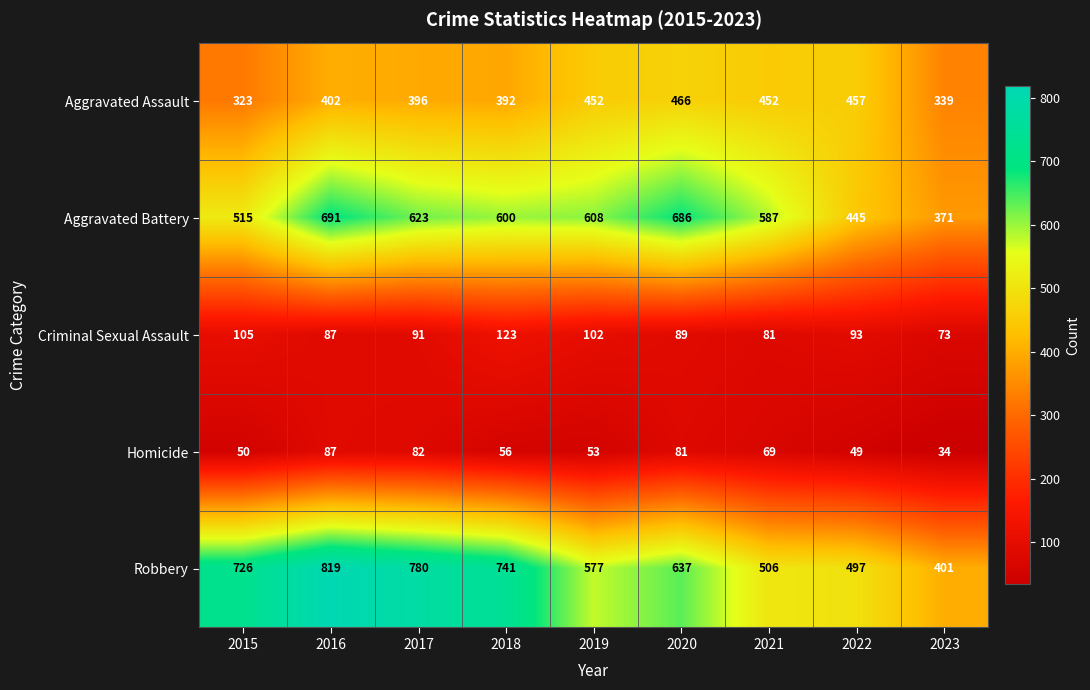

What is the difference between the highest and lowest values at 2020?

605